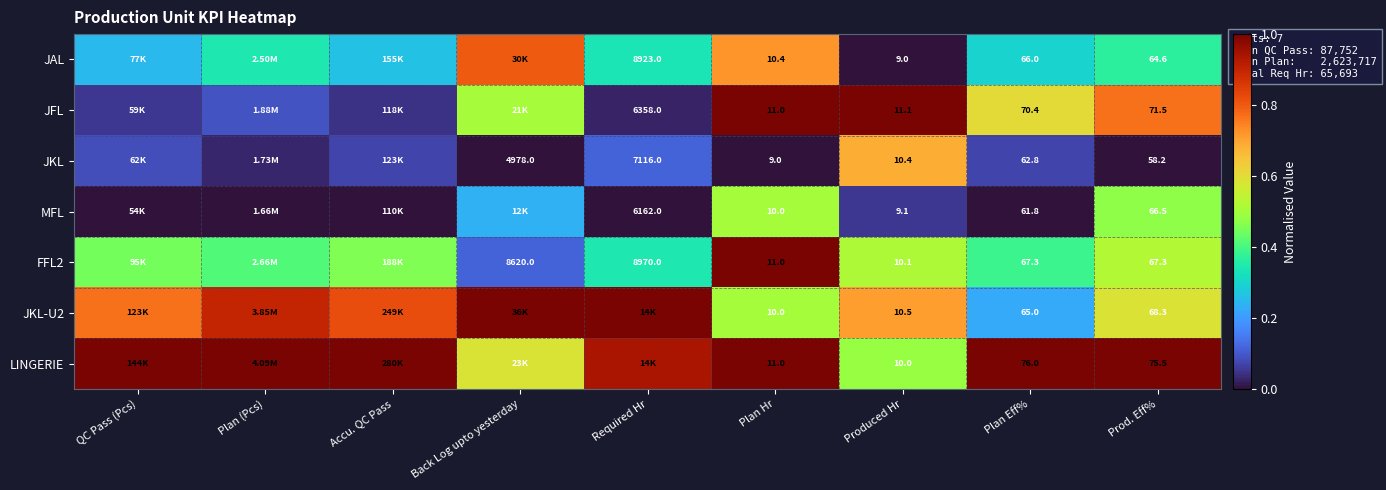

Is the value of LINGERIE at Prod. Eff% greater than the value of JKL at Back Log upto yesterday?

No